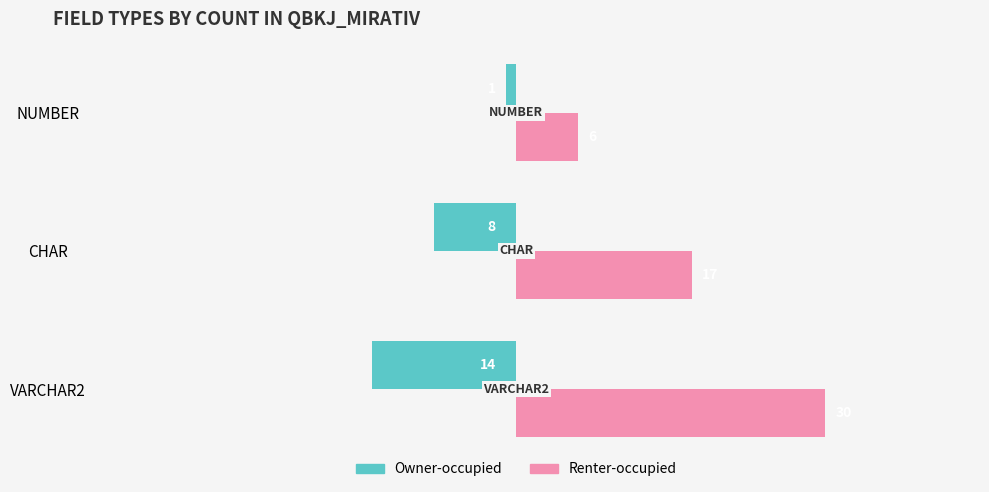

What is the spread (max minus min) of values at NUMBER?

7